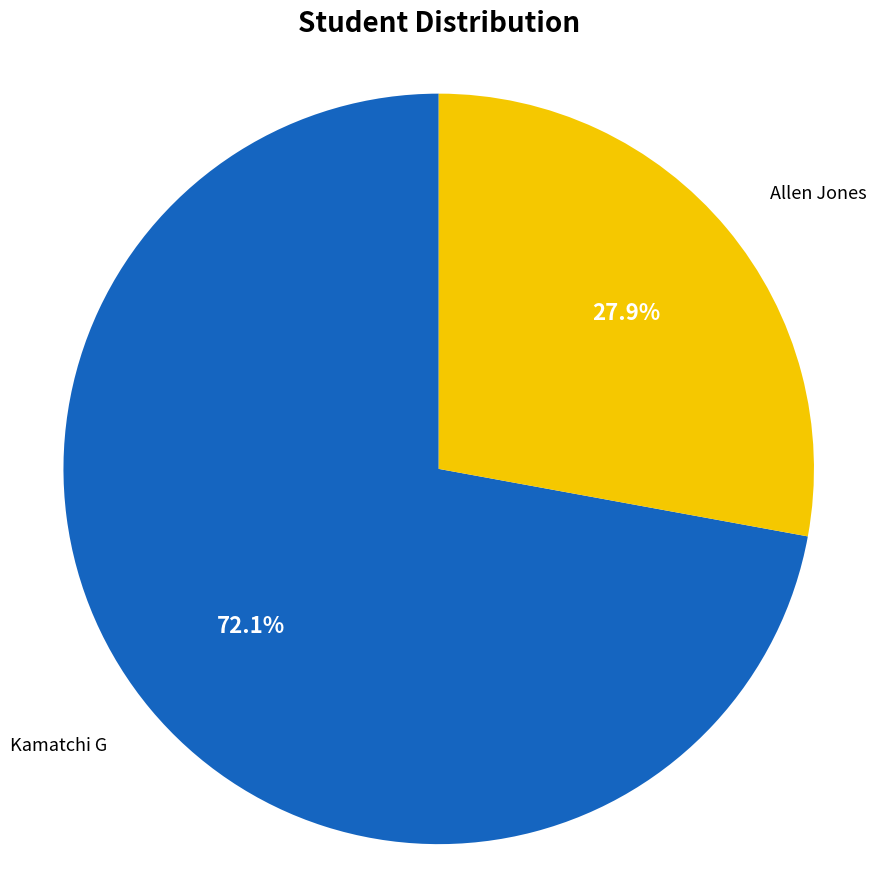

Which category has the biggest portion of the pie?

Kamatchi G